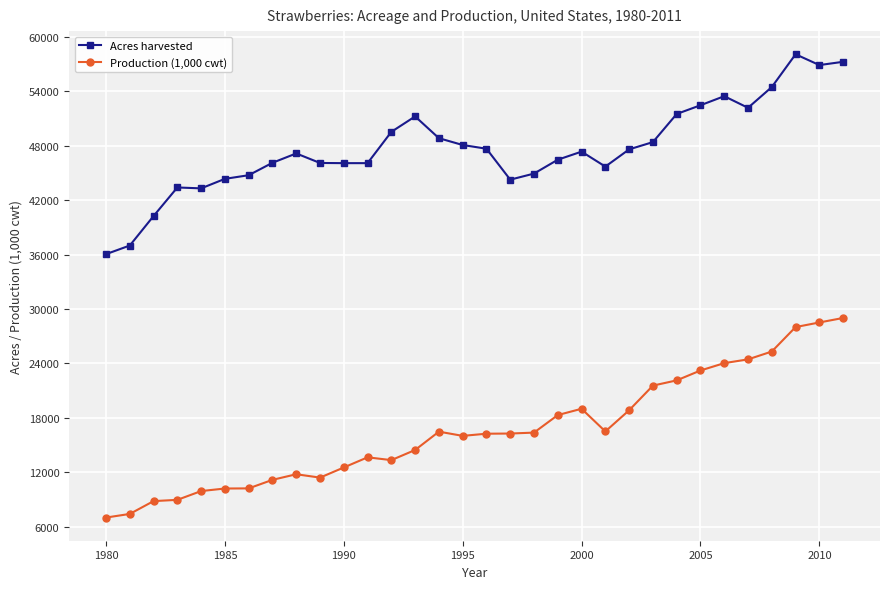

True or false: Acres harvested and Production (1,000 cwt) cross at least once.

False